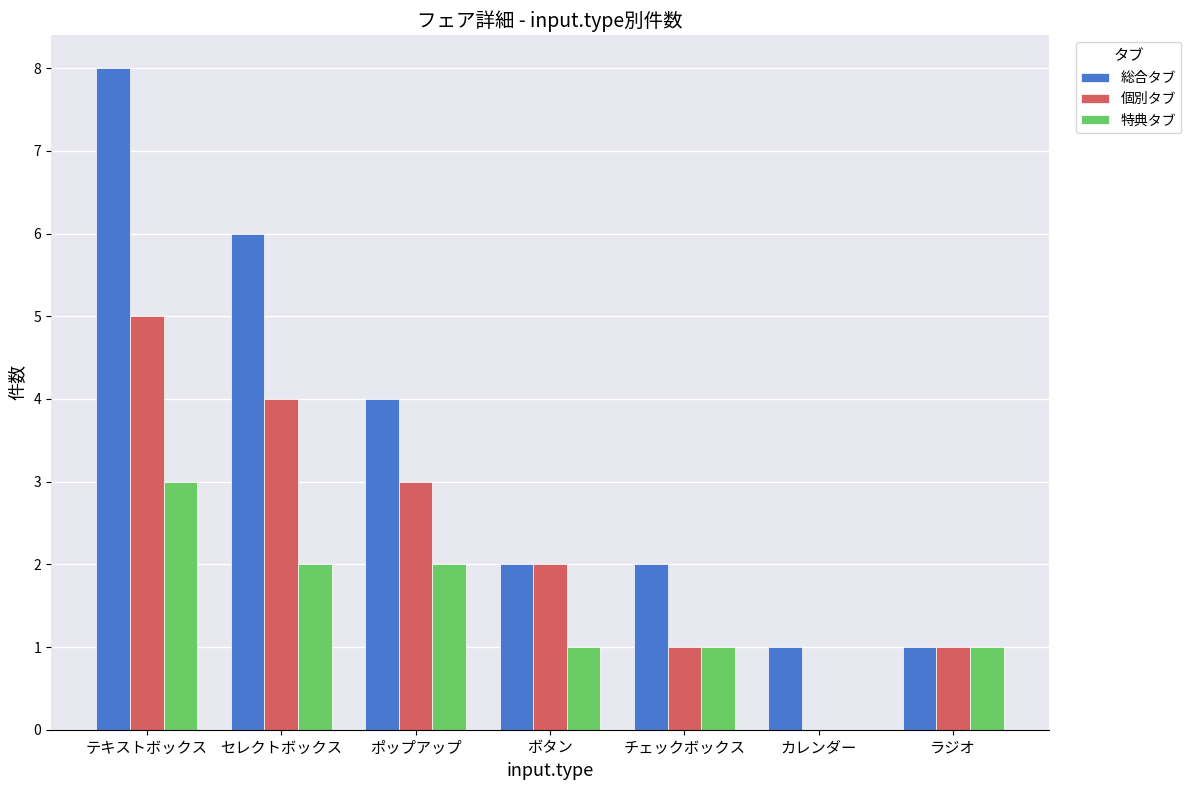

What is the total value across all series at チェックボックス?

4